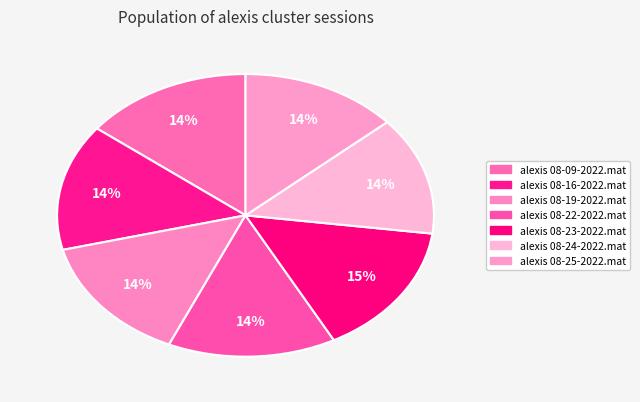

How many segments does this pie chart have?

7